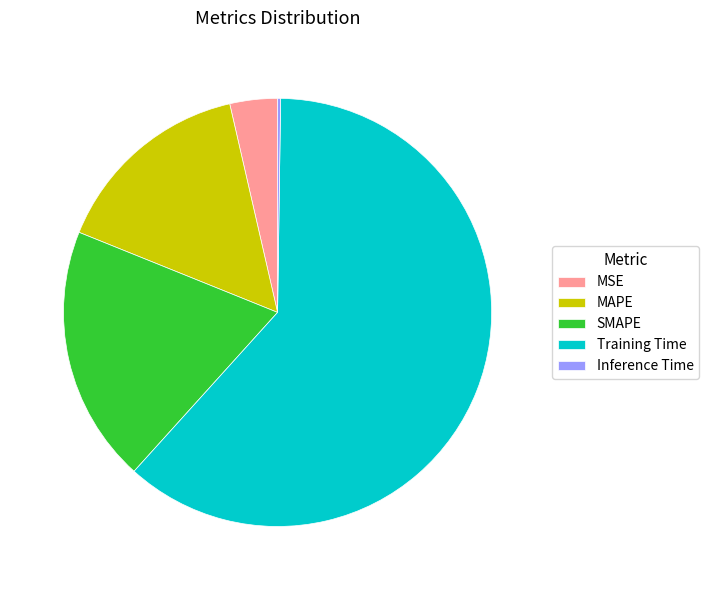

Which slice represents more than half of the pie?

Training Time